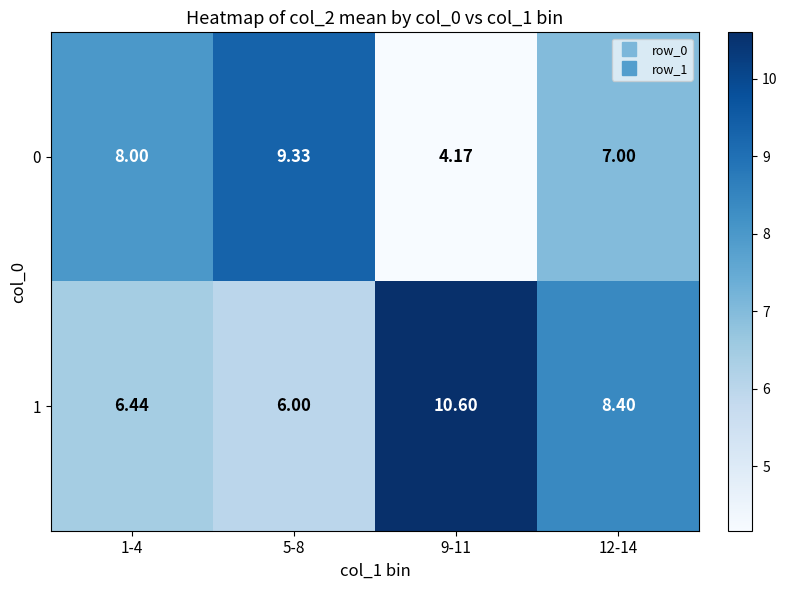

Is the value of 0 at 1-4 greater than the value of 1 at 9-11?

No